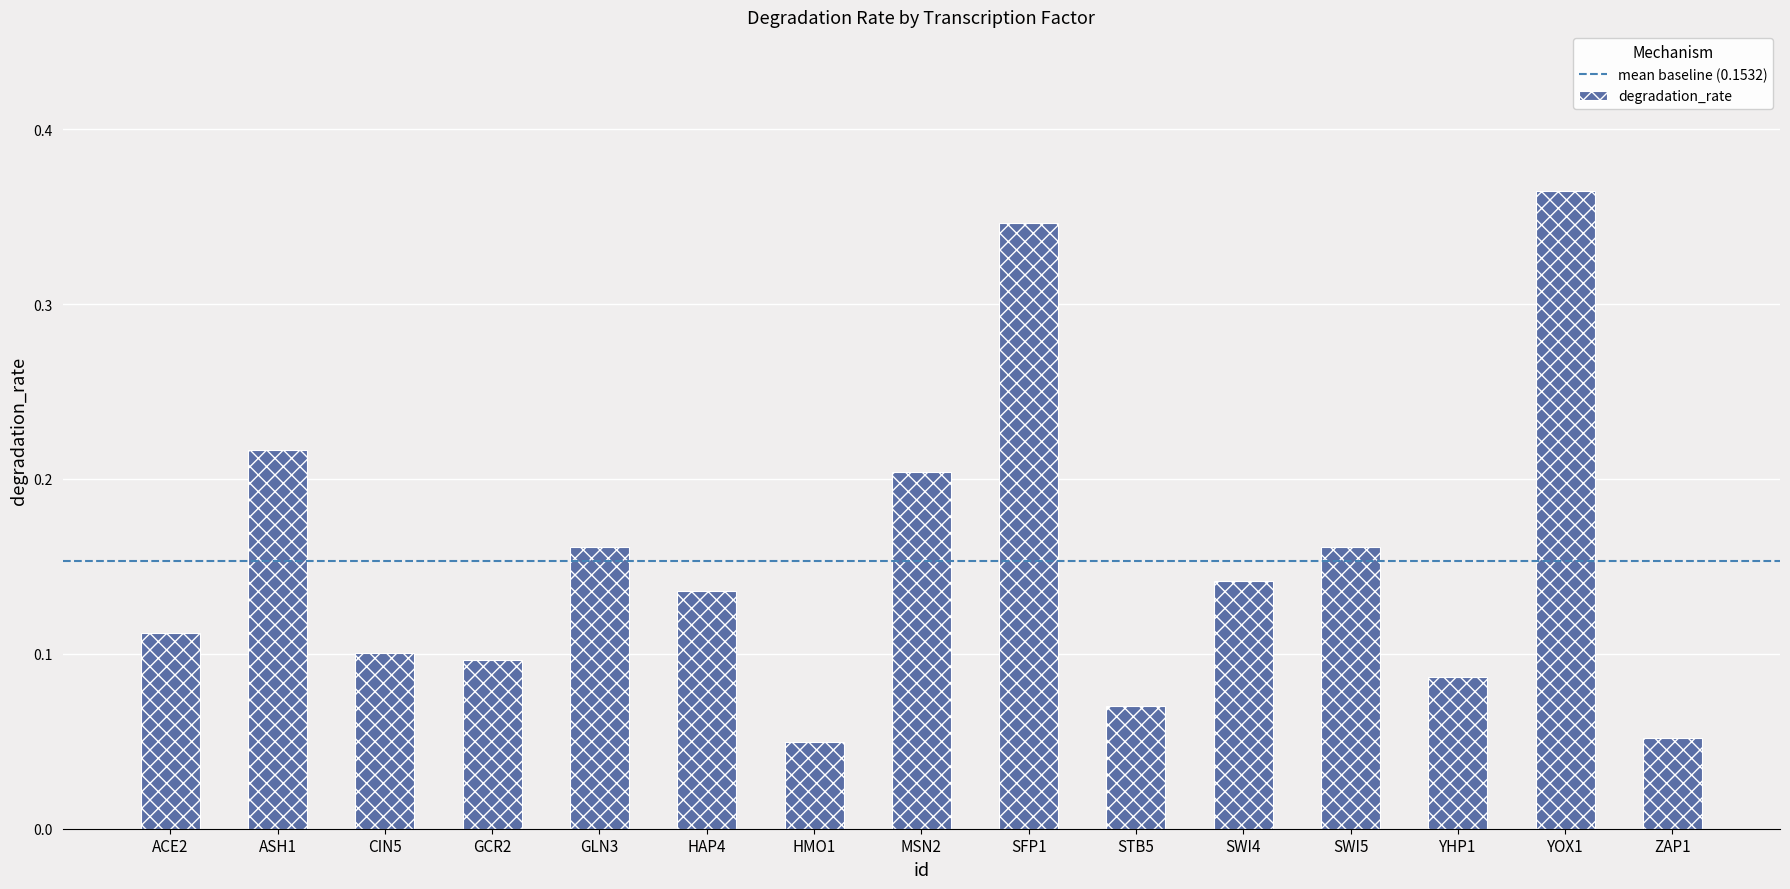

How many values are between 0 and 1?

15